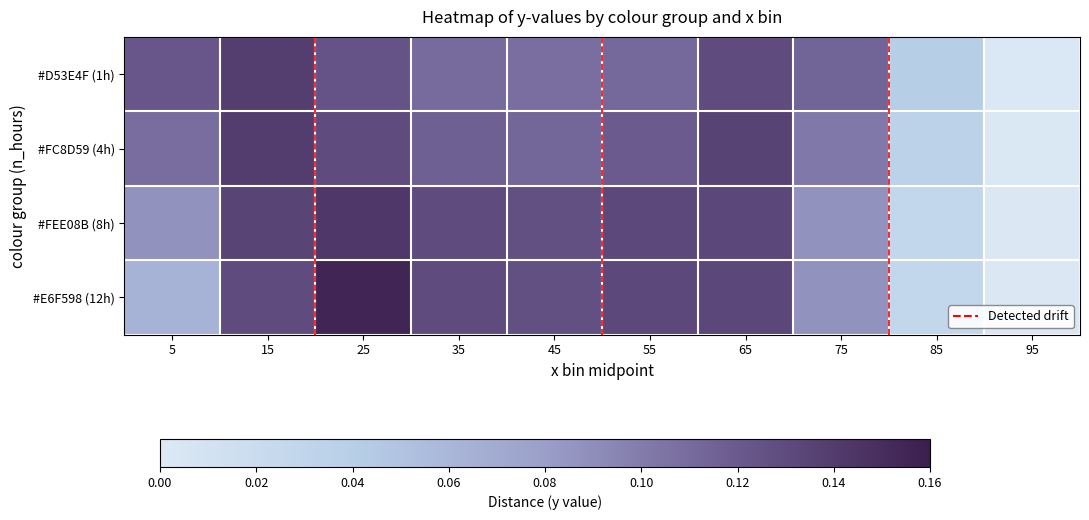

Between 45 and 25, which is larger?

25